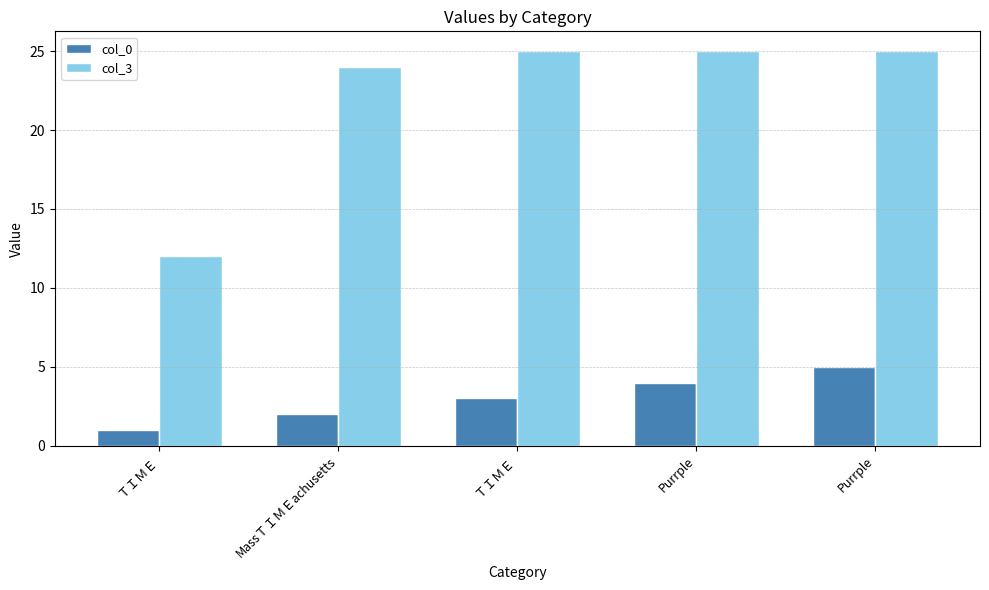

How many data points in col_3 are less than 25?

2